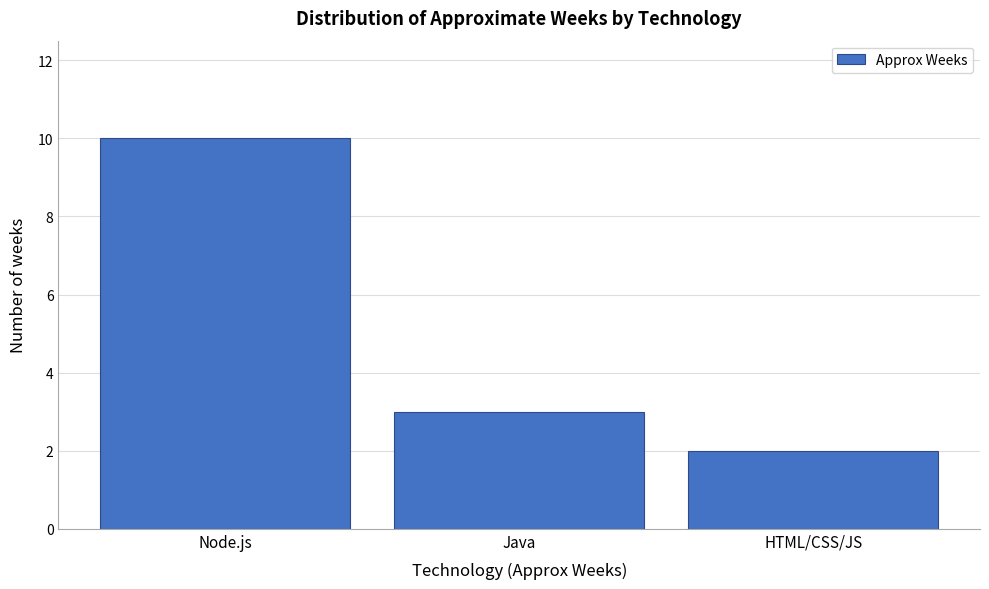

Reading left to right, list all the values displayed in this chart.

Node.js=10	Java=3	HTML/CSS/JS=2